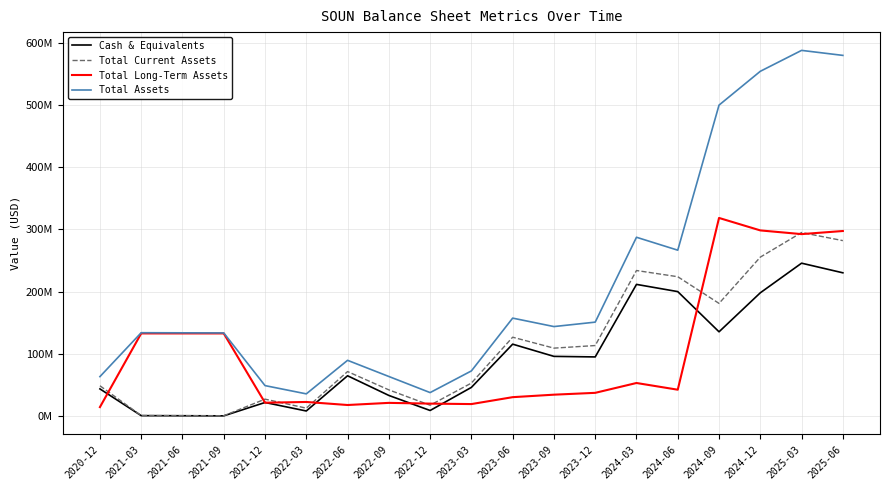

The Total Long-Term Assets series shows 30637000 at 2023-06. True or false?

True